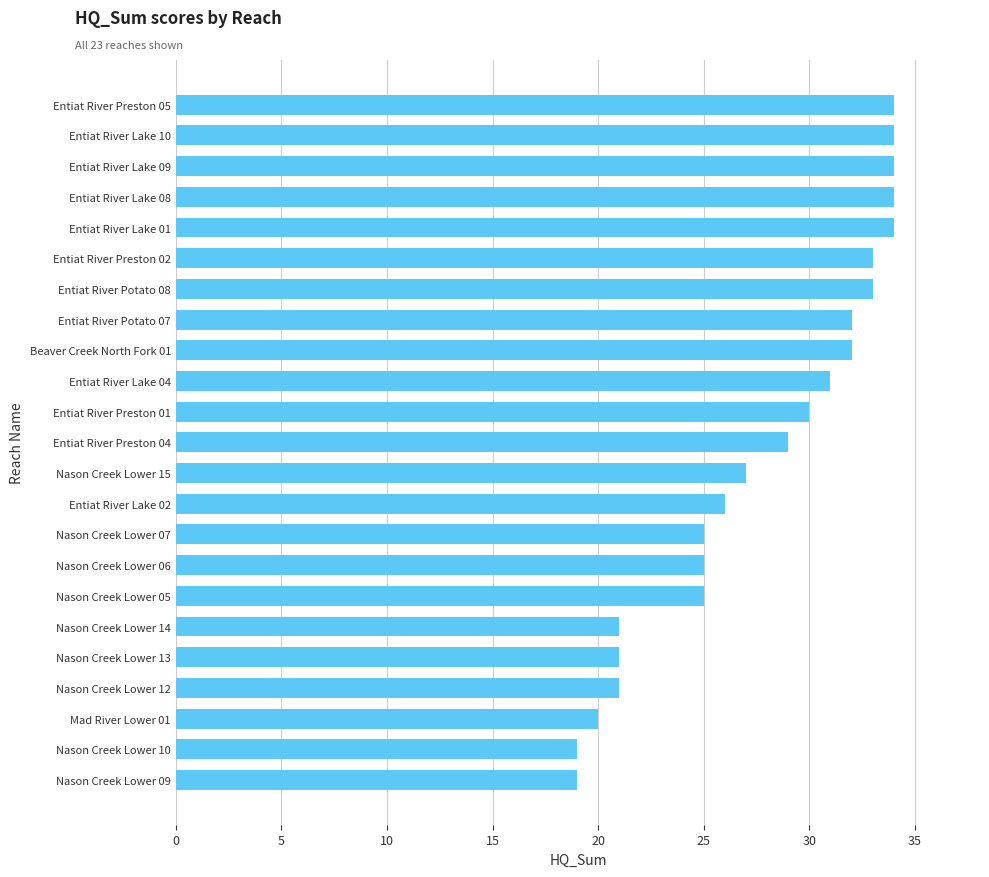

How many distinct data groups are displayed?

1